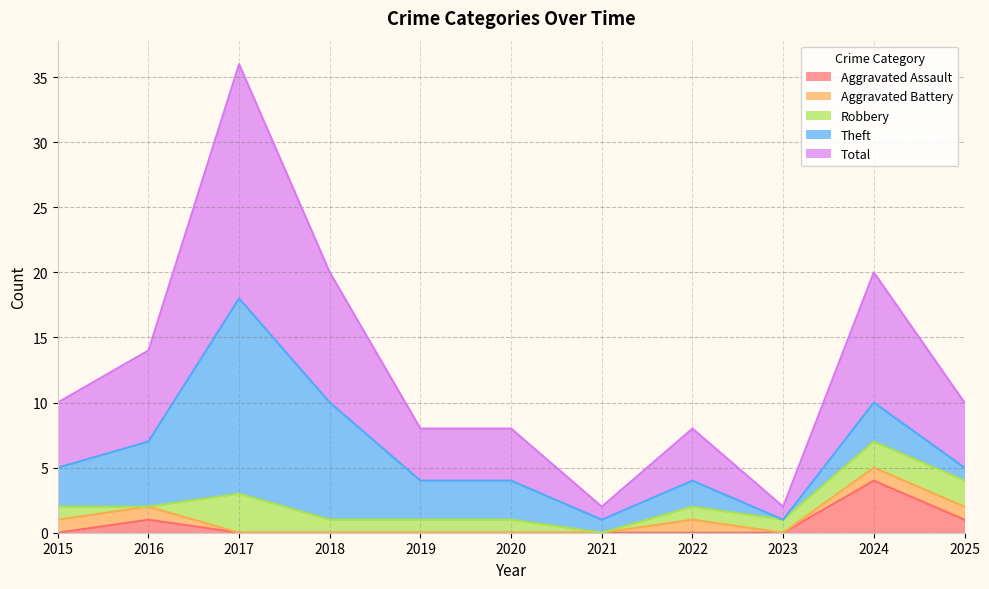

At which category is the sum across all series the highest?

2017